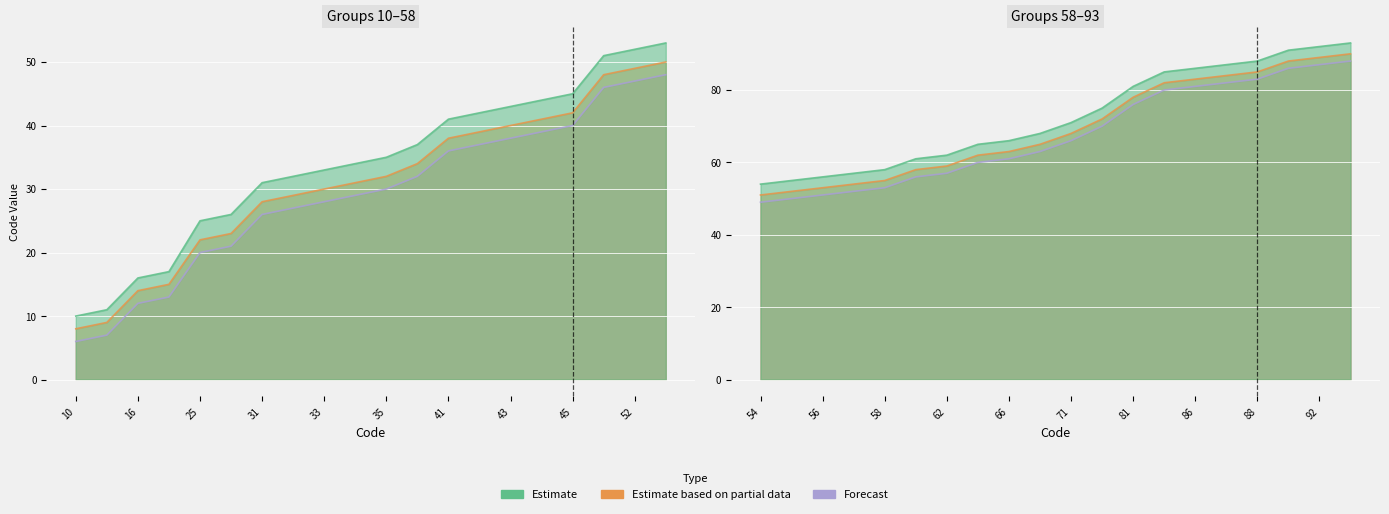

What value does the Estimate based on partial data series have at 81, to the nearest 5?

80